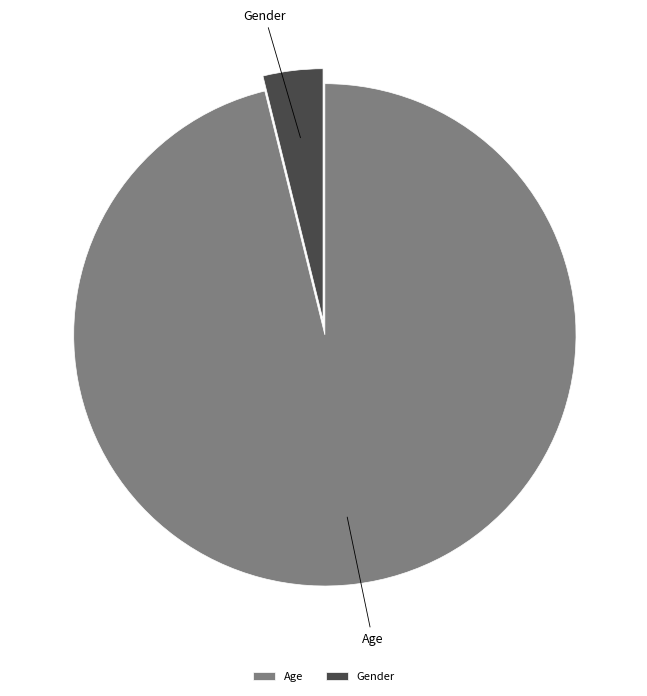

The Gender slice represents 11% of the pie. True or false?

False